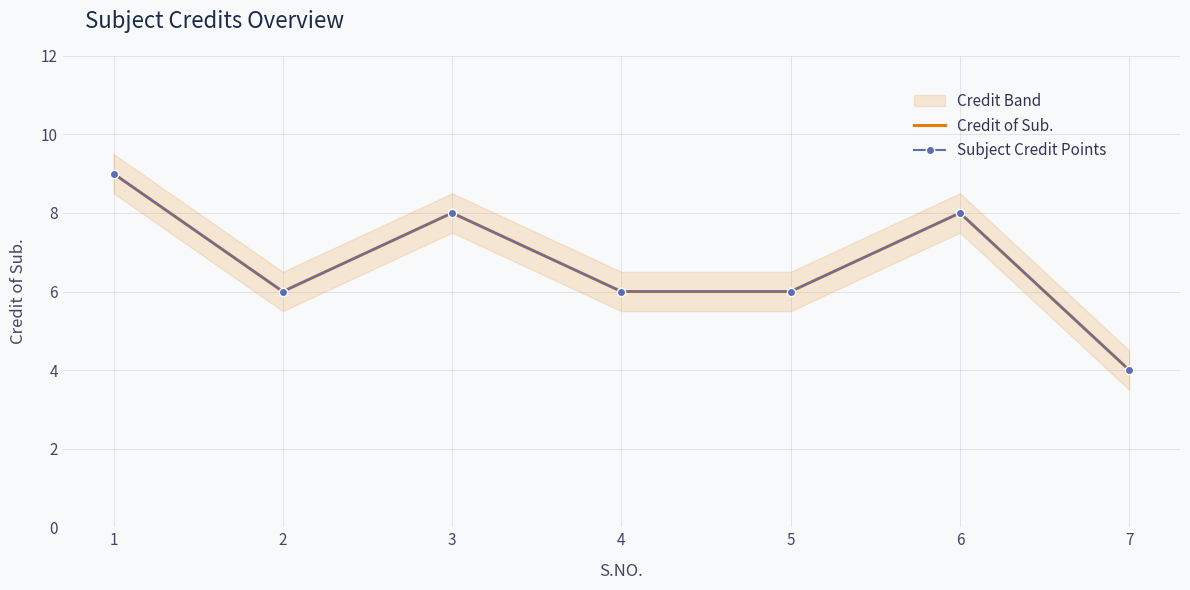

At how many categories does at least one series exceed 6?

3